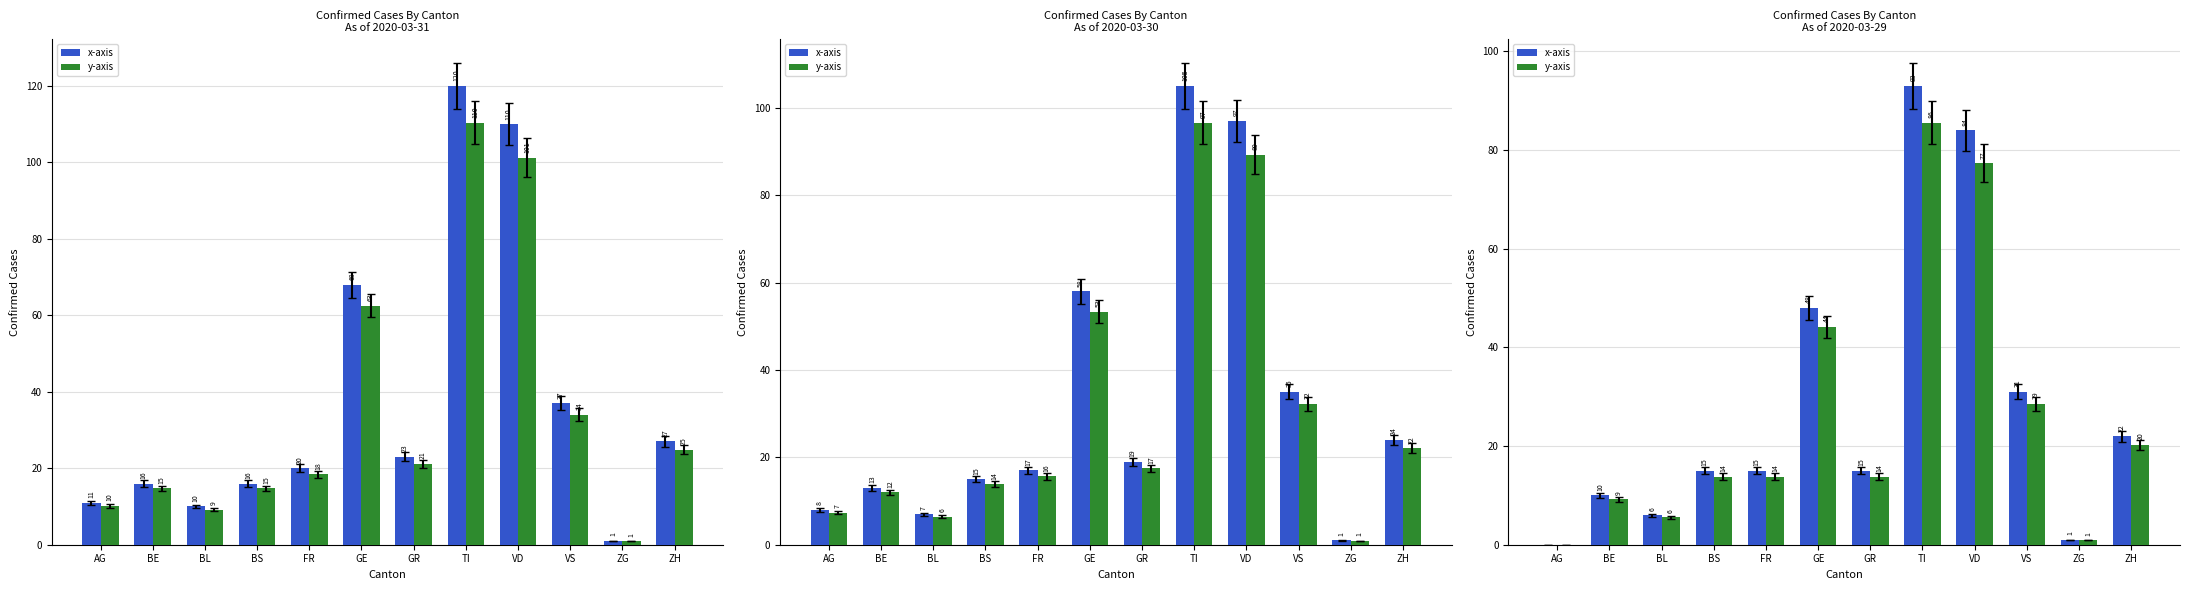

Is it true that x-axis equals 8.6 at BL?

False